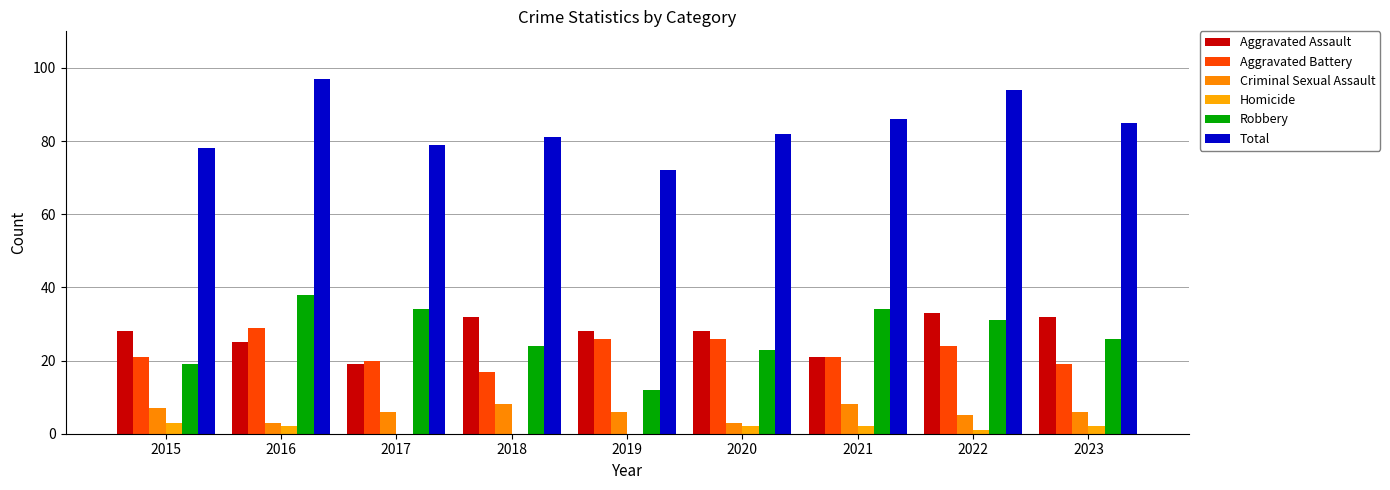

What is the sum of all Aggravated Battery values?

203